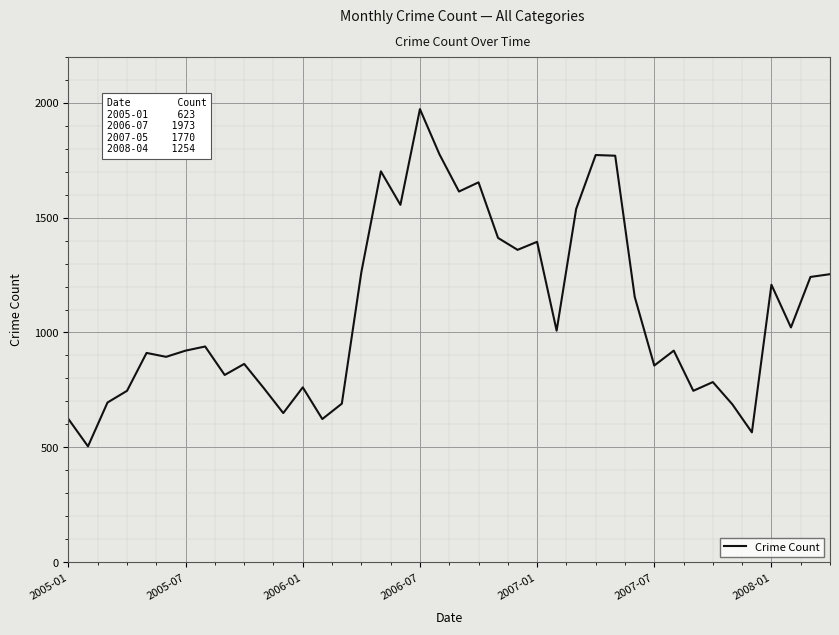

How many lines are shown in the chart?

1